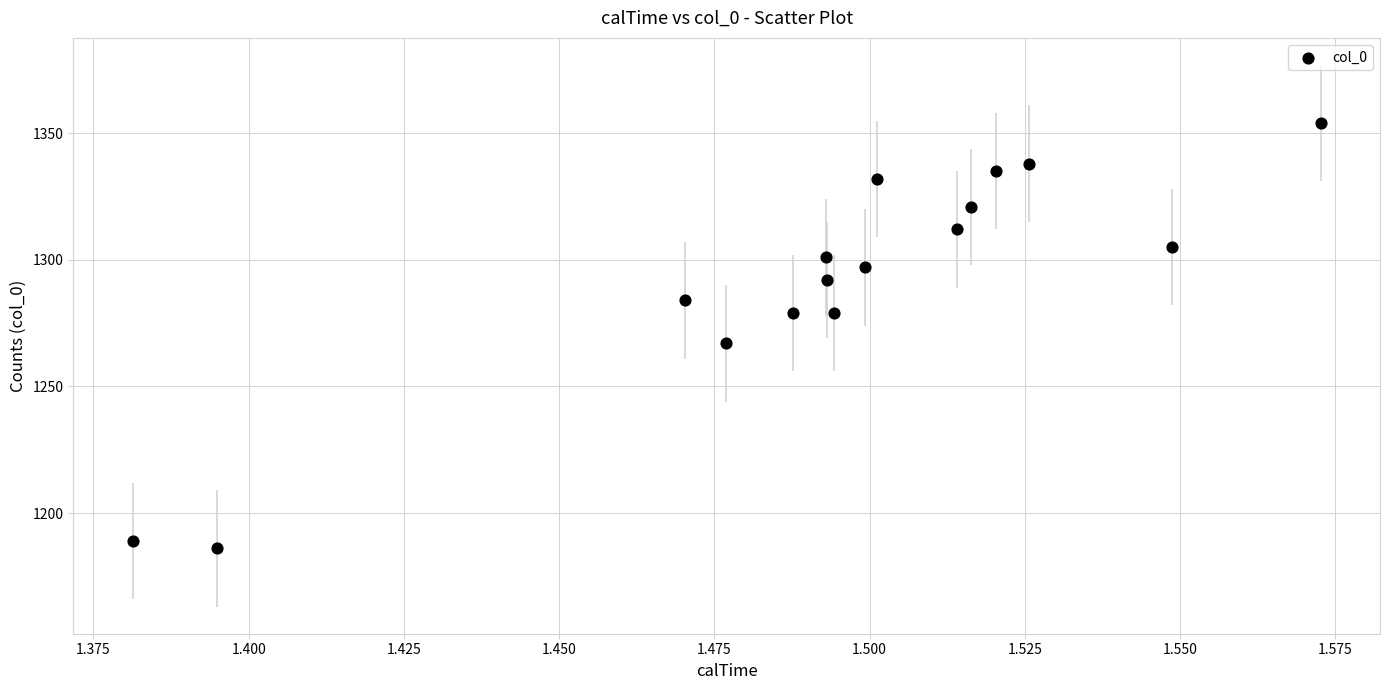

What is the range of Y values (max minus min)?

168.0